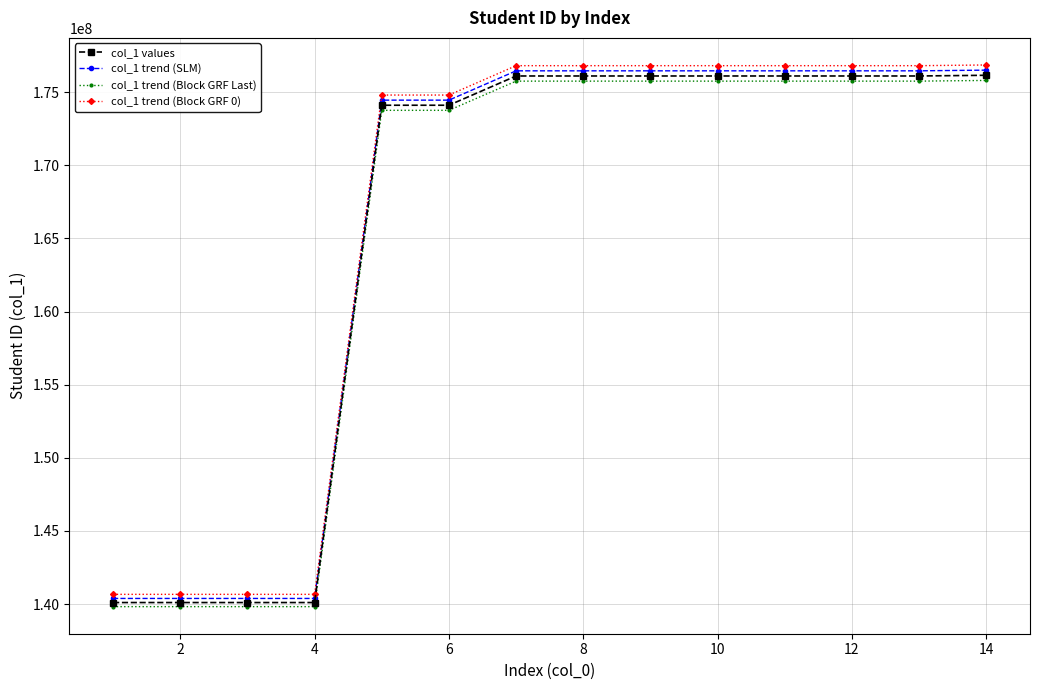

What is the smallest value displayed?

139825795.0